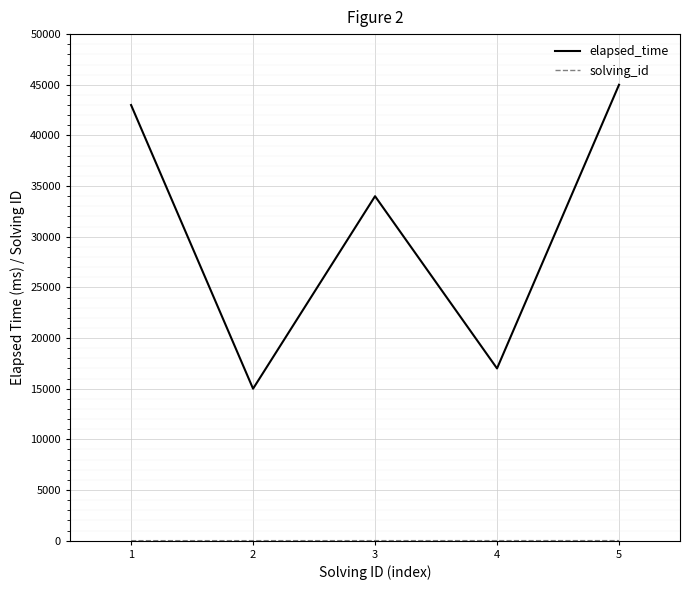

At which label is elapsed_time closest to 30000?

3